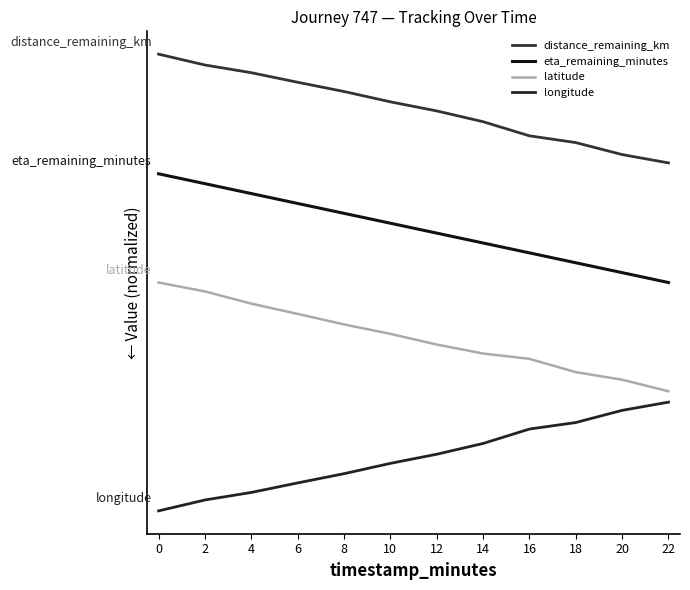

True or false: longitude has more than 2 interior local peaks.

False